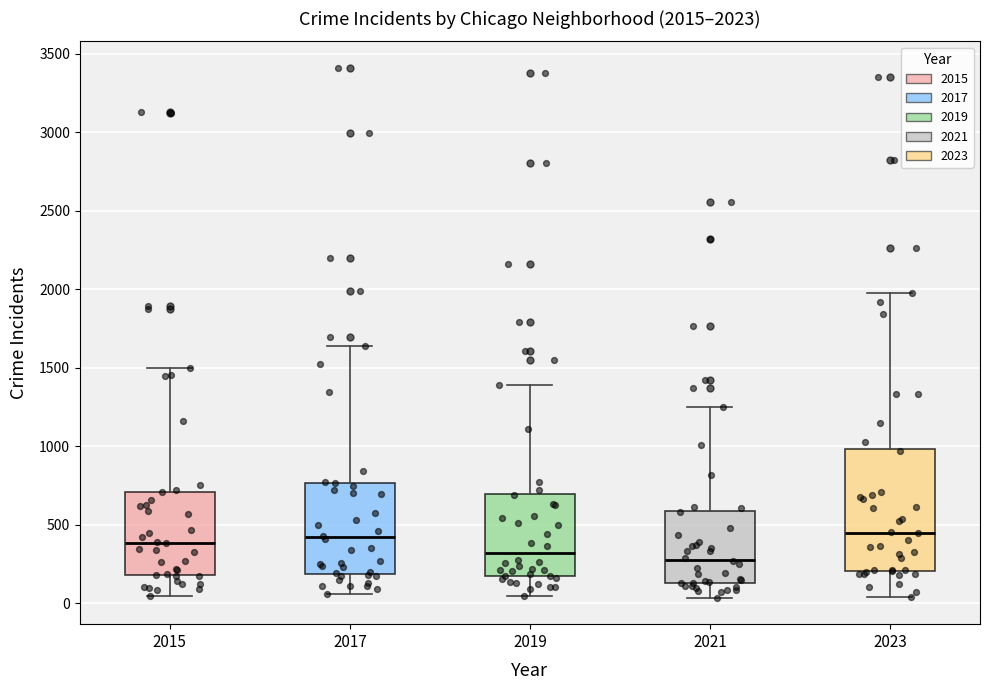

Comparing the boxes themselves (not the whiskers), which one is the tallest?

2023